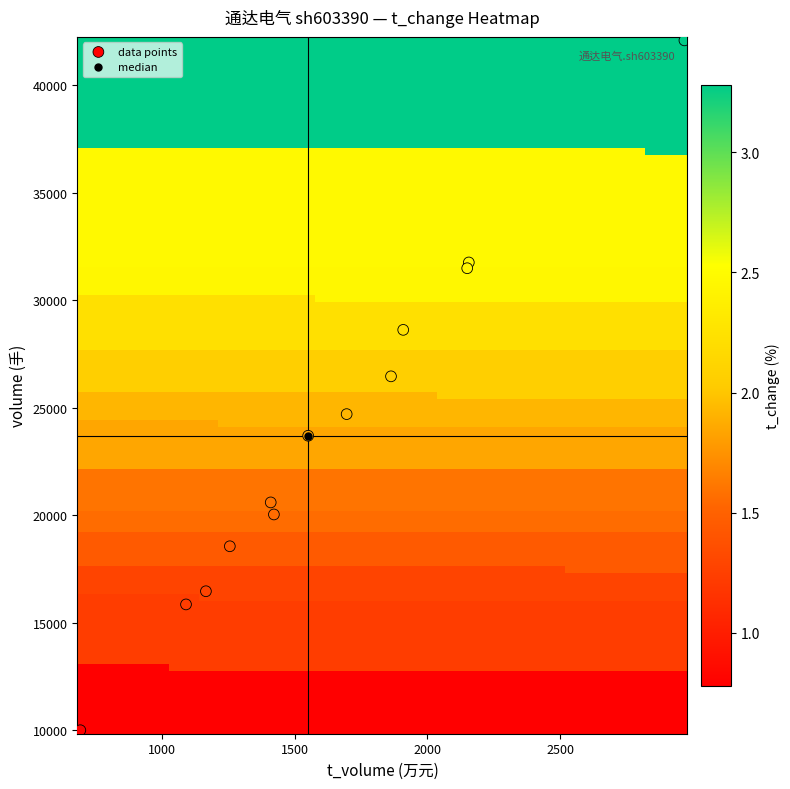

What Y value in the scatter plot is closest to 26048?

26466